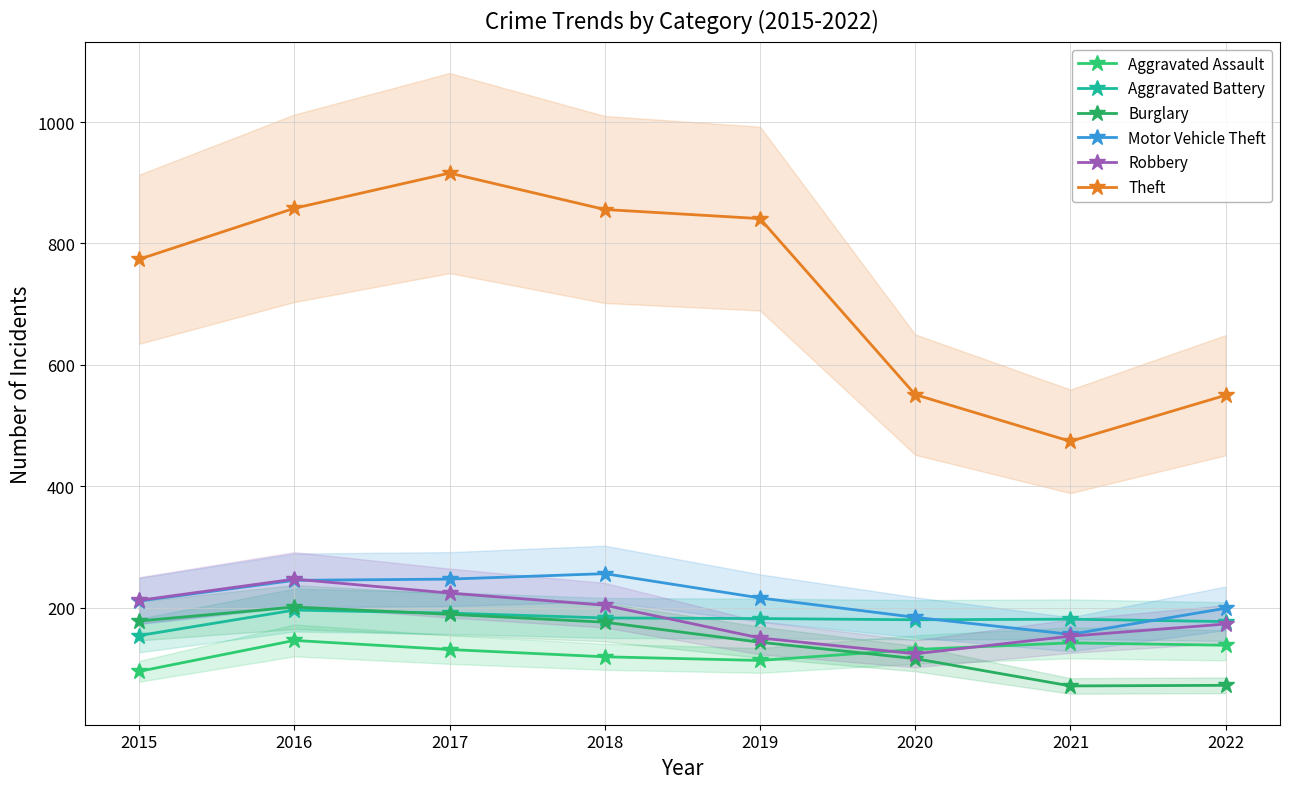

Where is Aggravated Assault nearest to the value 120?

2018